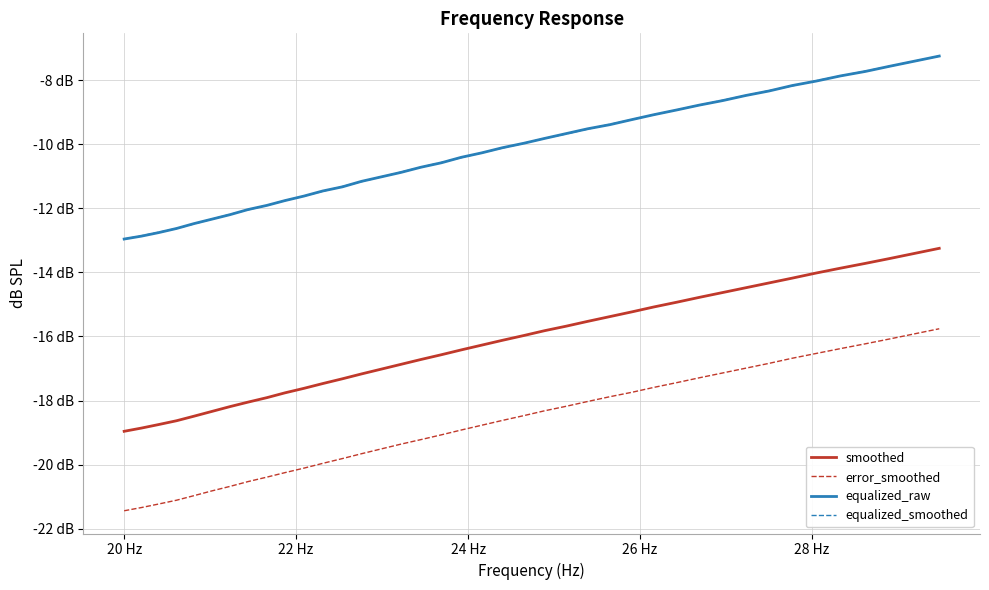

Does the chart have visible grid lines?

Yes